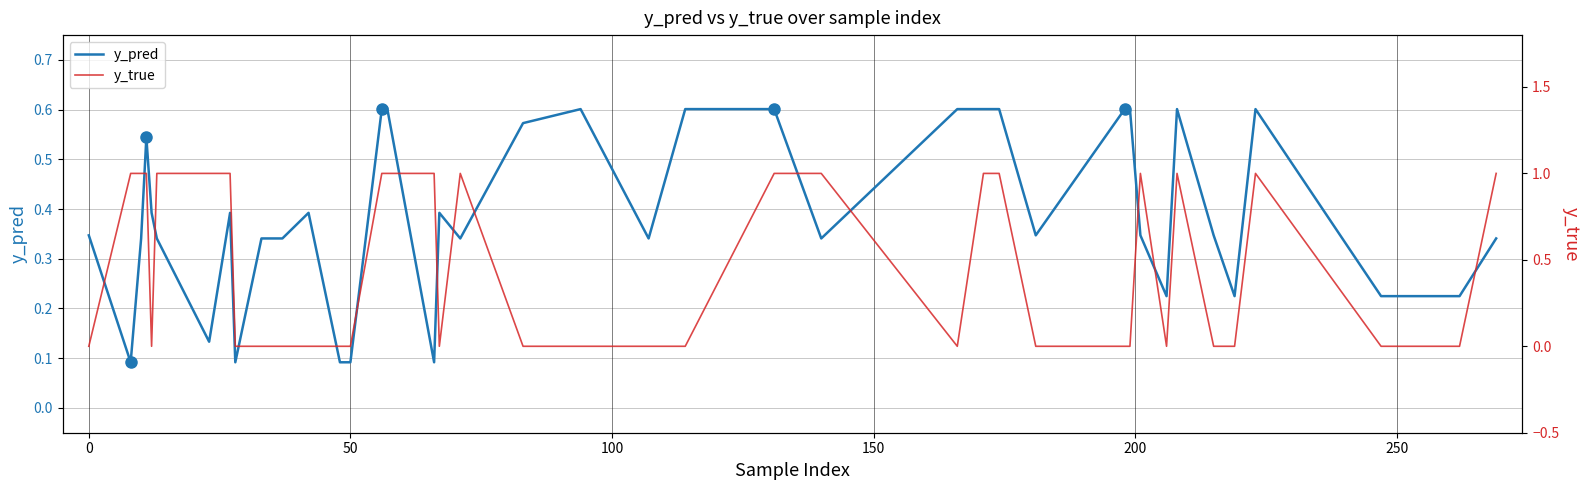

Is it true that y_pred equals 0.2 at 0?

False